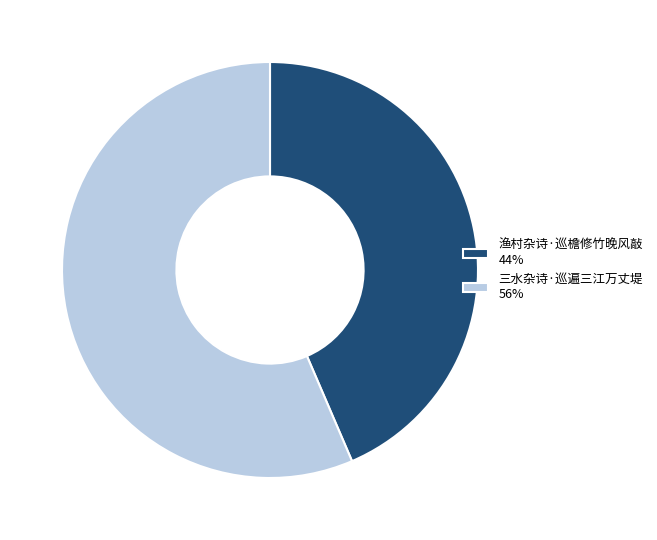

Combined, do 渔村杂诗·巡檐修竹晚风敲 and 三水杂诗·巡遍三江万丈堤 account for over 50%?

Yes